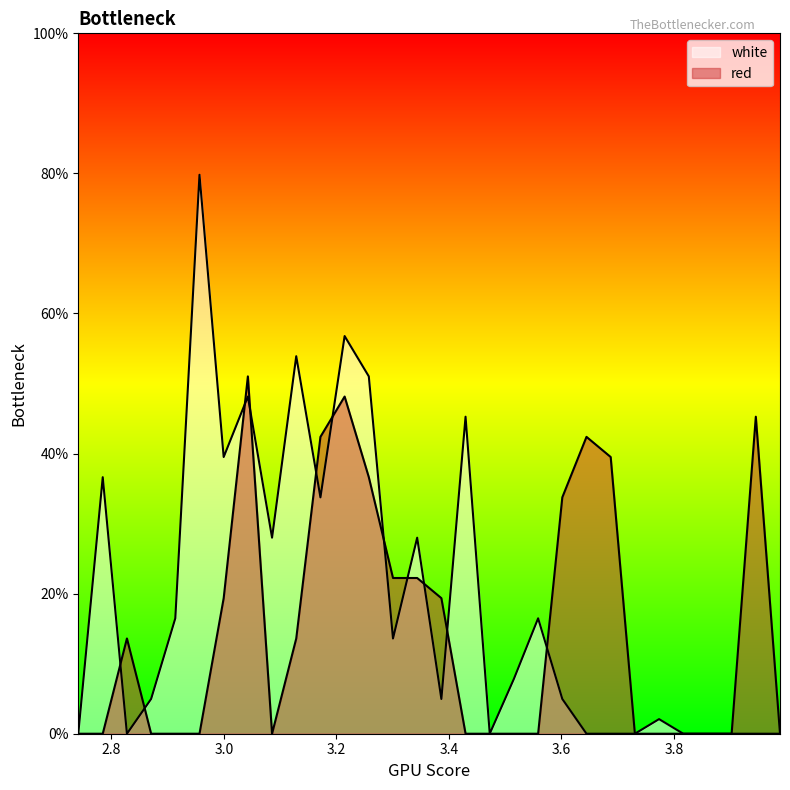

What are all the series names shown in the legend?

white, red